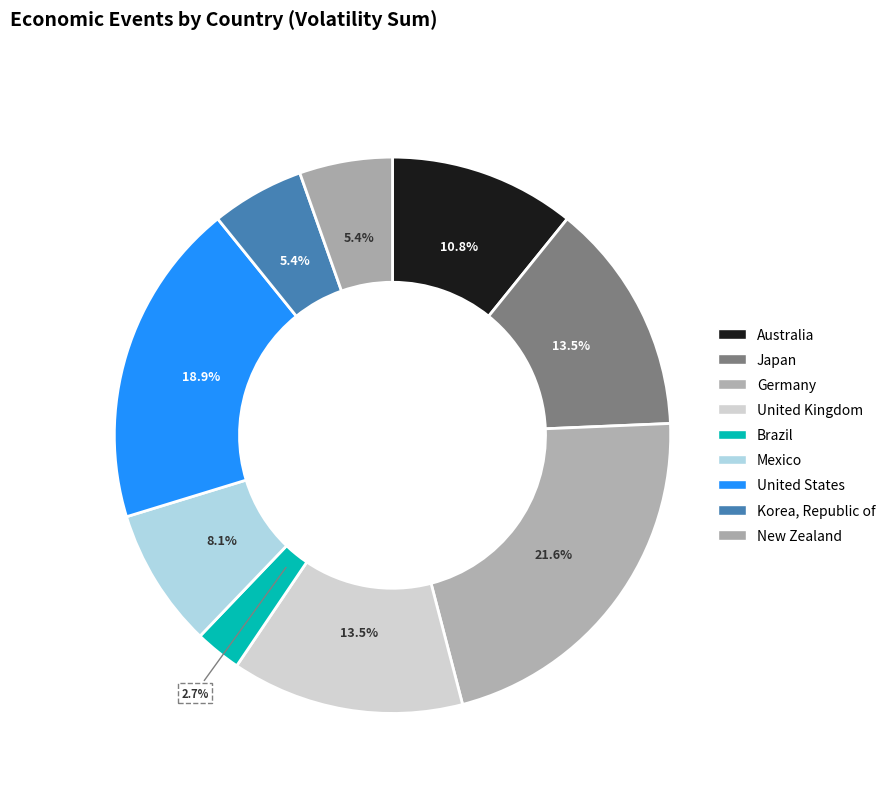

What is the smallest slice in the pie chart?

Brazil